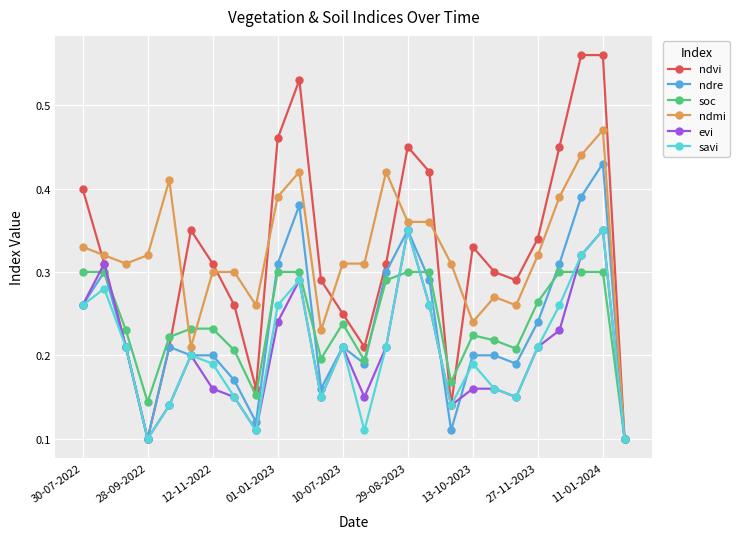

At how many categories does at least one series exceed 0?

26